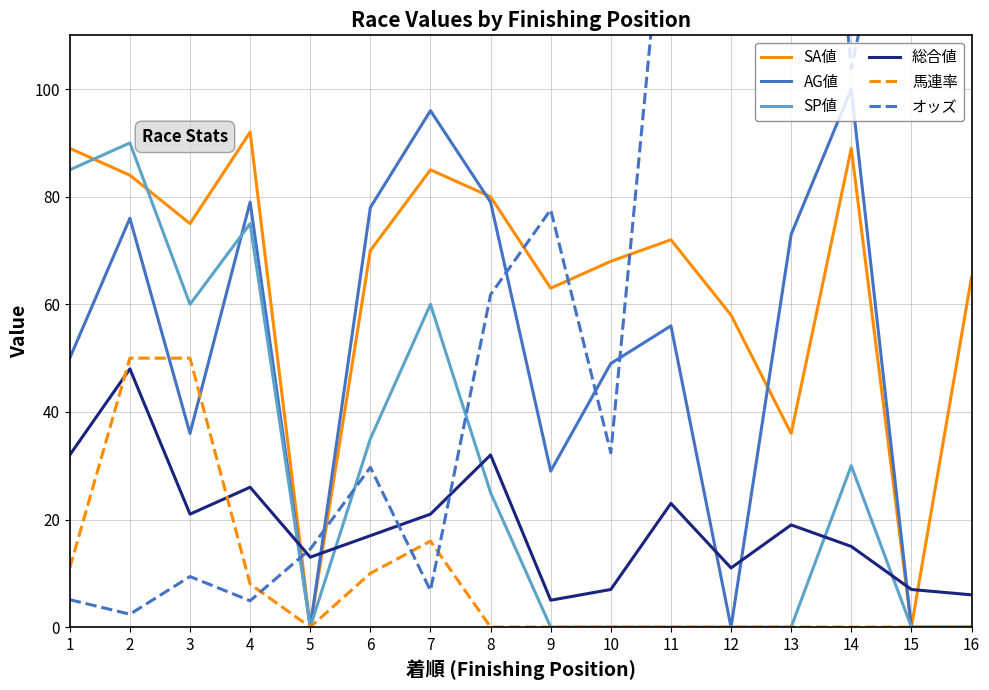

What is the difference between the 馬連率 values at 5 and 3?

50